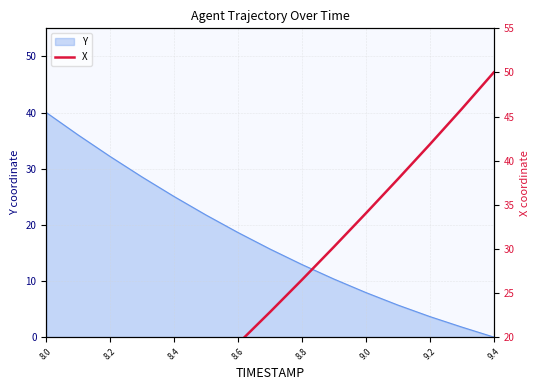

True or false: Y has a value of 26.4 at 9.4.

False